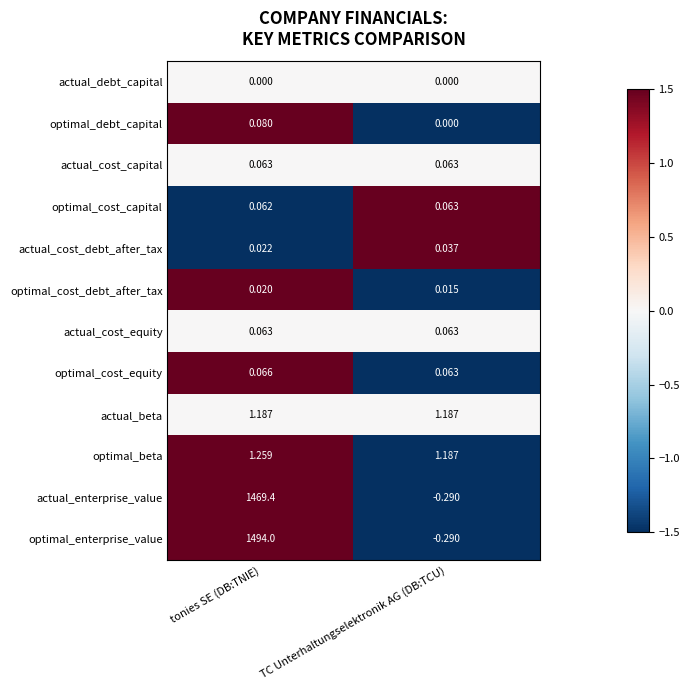

Which series has the largest total across all categories?

optimal_enterprise_value